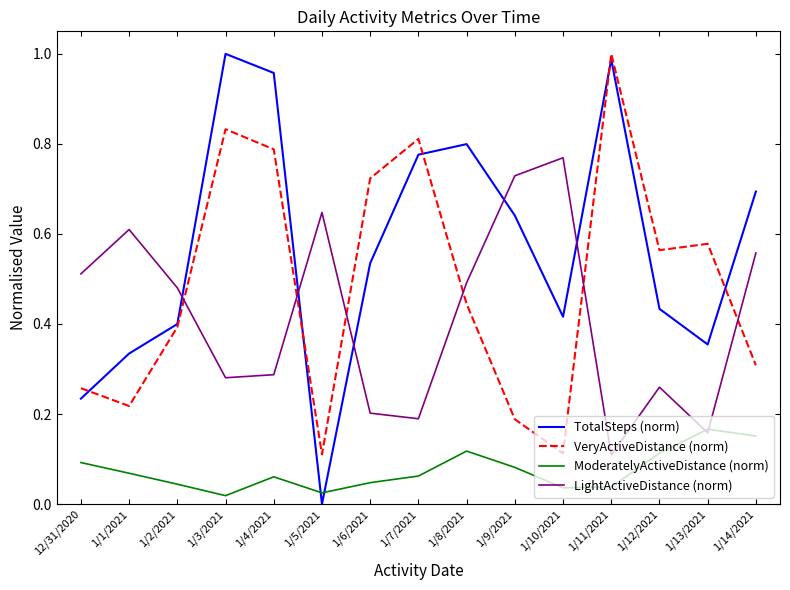

Between 1/4/2021 and 1/5/2021, which series saw the biggest shift?

TotalSteps (norm)